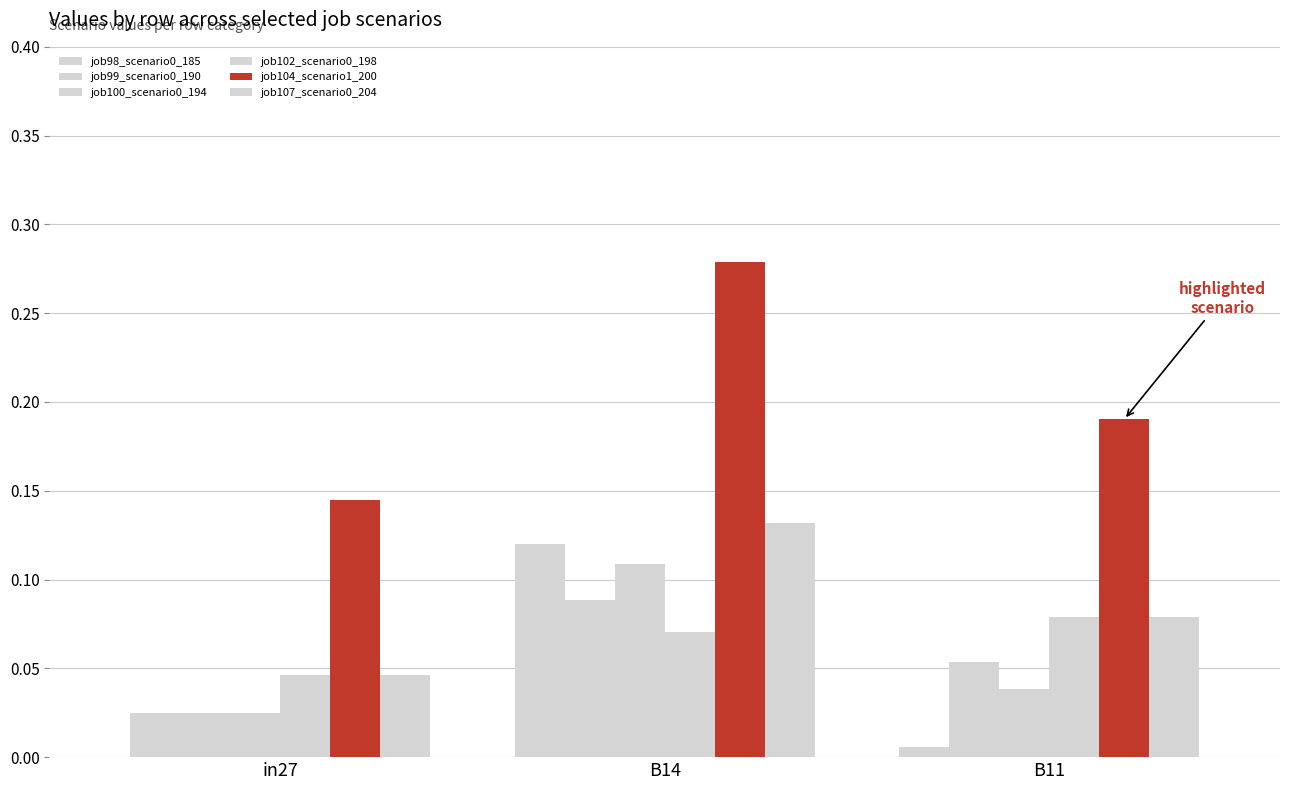

Reading left to right, extract all data points from this chart.

job98_scenario0_185: 0.0	0.1	0.0
job99_scenario0_190: 0.0	0.1	0.1
job100_scenario0_194: 0.0	0.1	0.0
job102_scenario0_198: 0.0	0.1	0.1
job104_scenario1_200: 0.1	0.3	0.2
job107_scenario0_204: 0.0	0.1	0.1